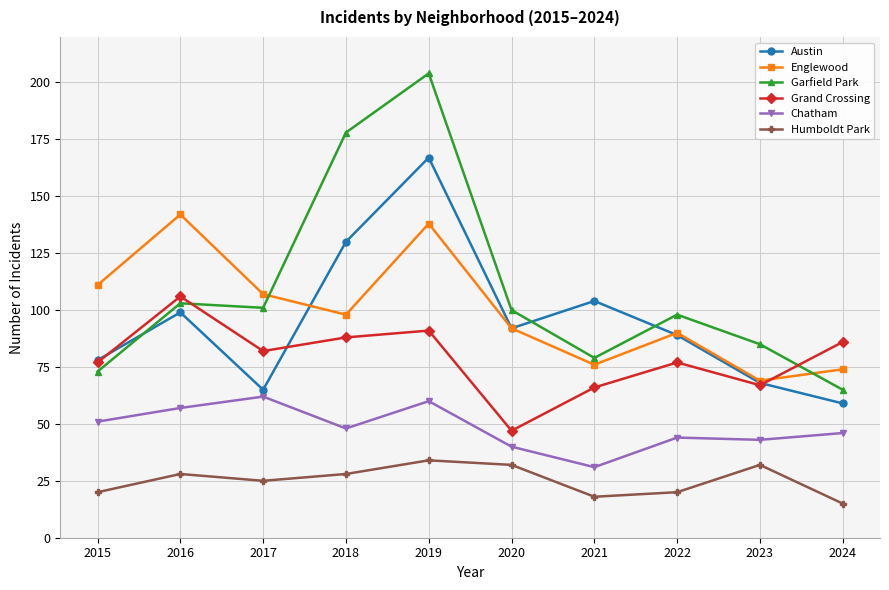

Where is Chatham nearest to the value 46?

2024